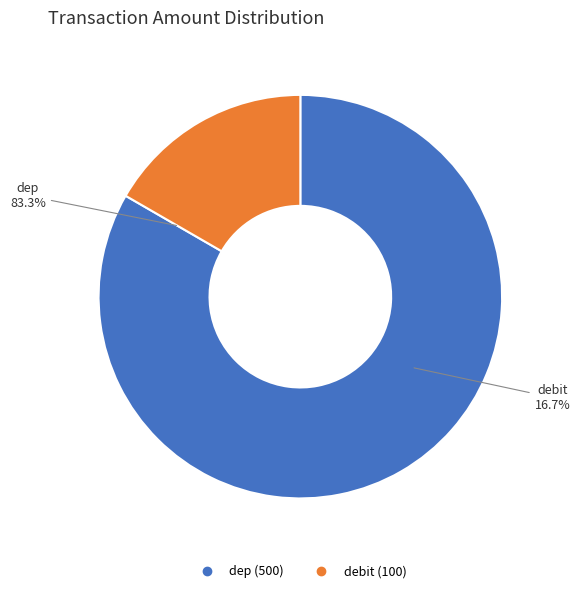

Combined, do debit and dep account for over 50%?

Yes